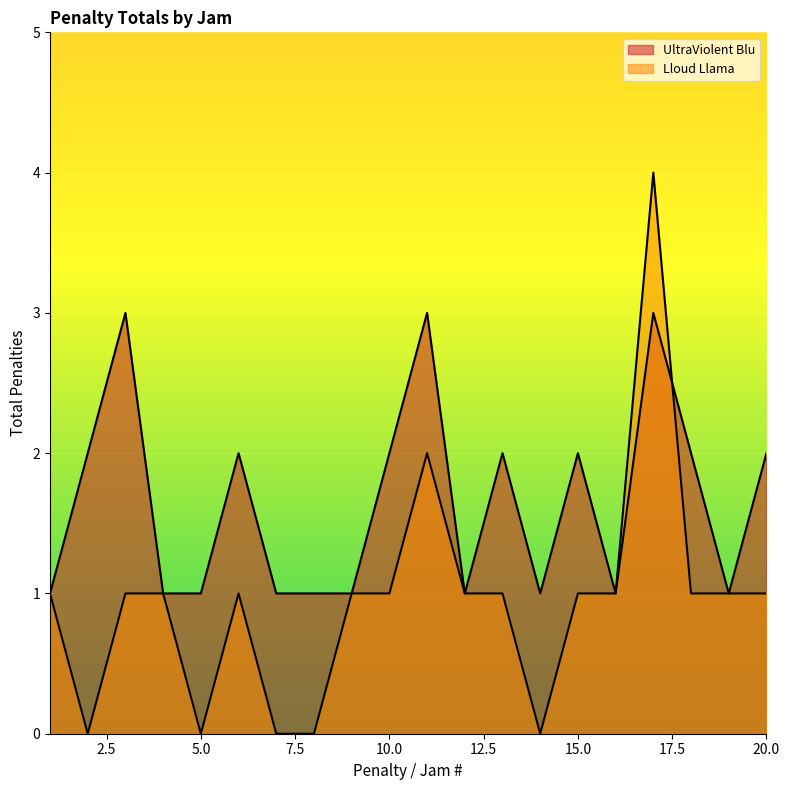

Does the chart display data point markers on the line(s)?

No